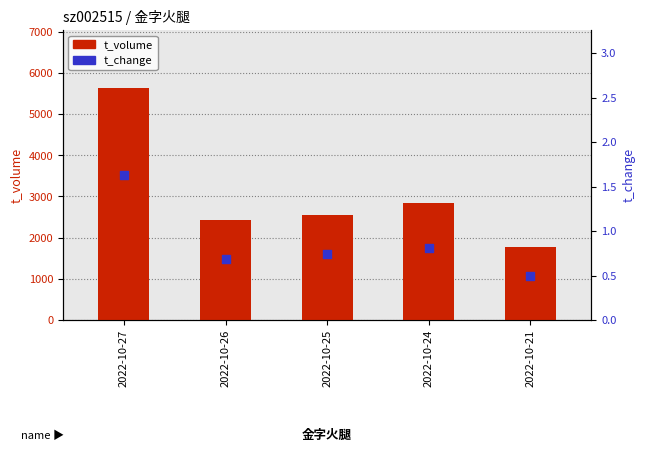

At which category is the sum across all series the highest?

2022-10-27